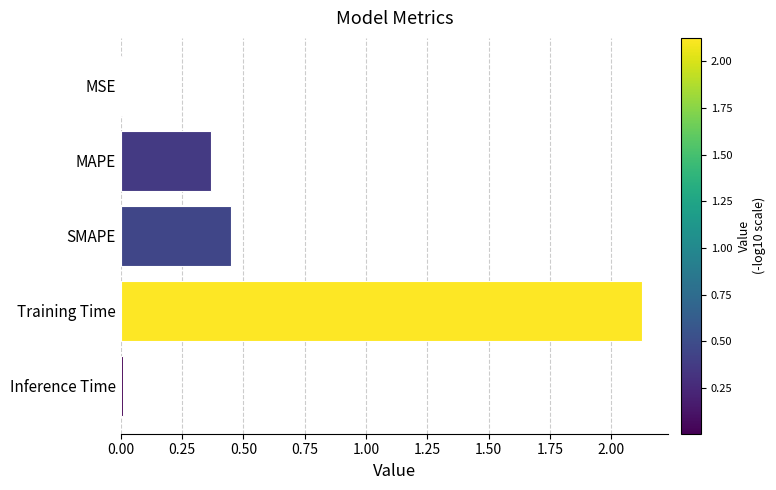

Which label corresponds to the largest value in the chart?

Training Time